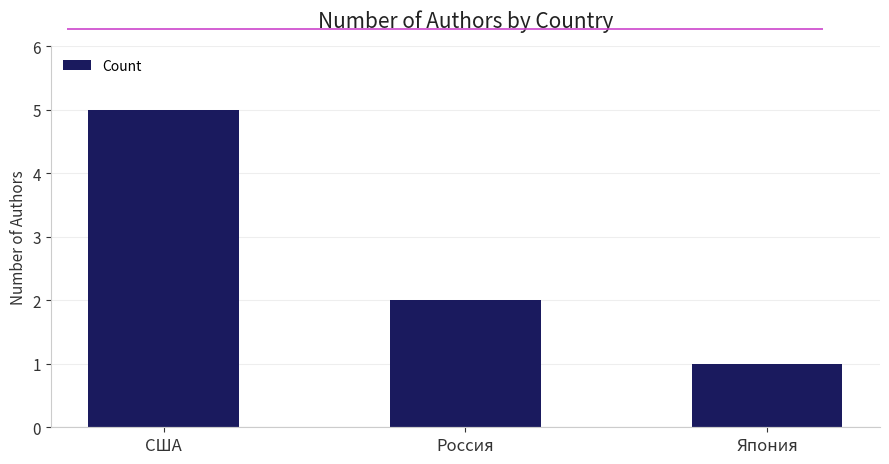

What value does the data have at США?

5